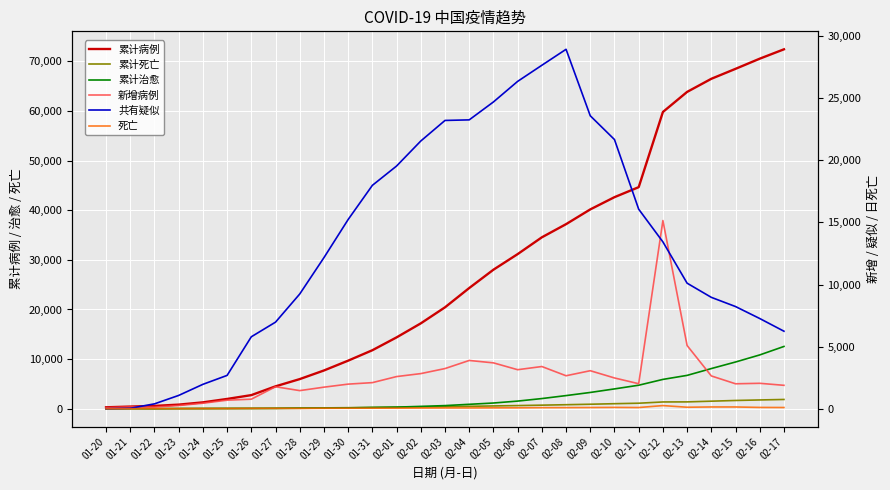

What is the spread (max minus min) of values at 02-12?

59550